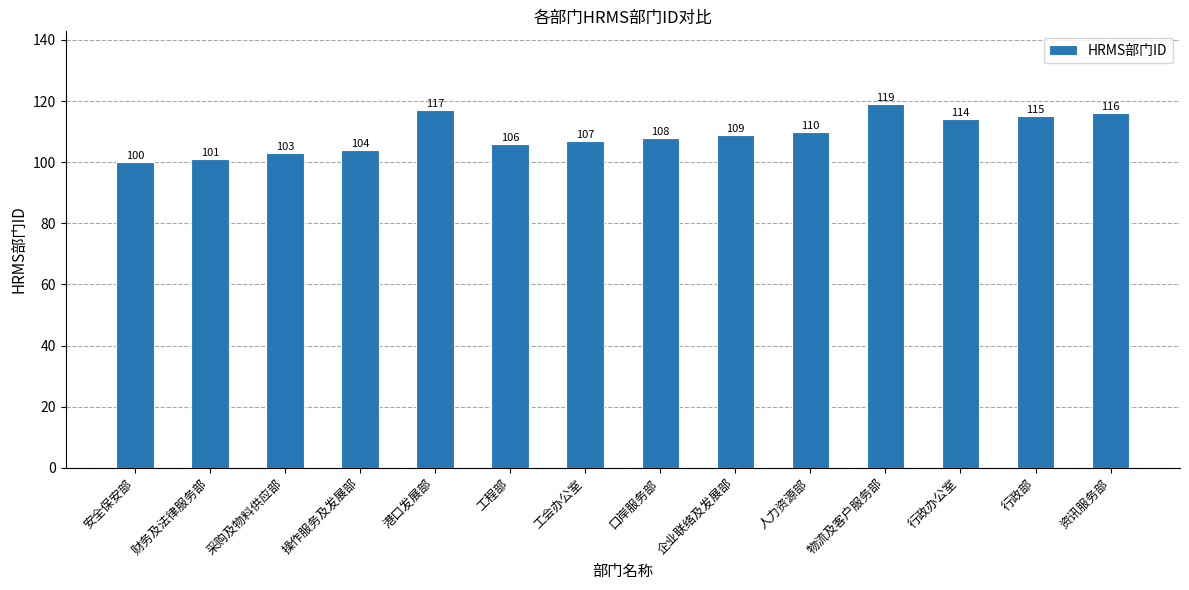

What is the approximate value at 行政办公室, to the nearest 10?

110